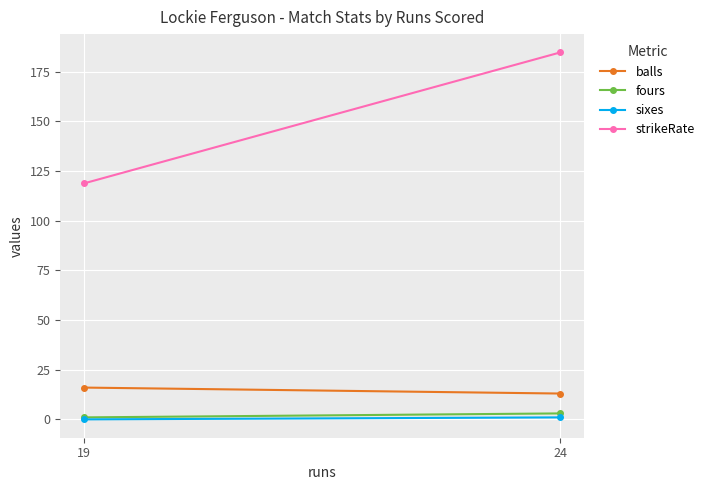

At which category is the sum across all series the highest?

24